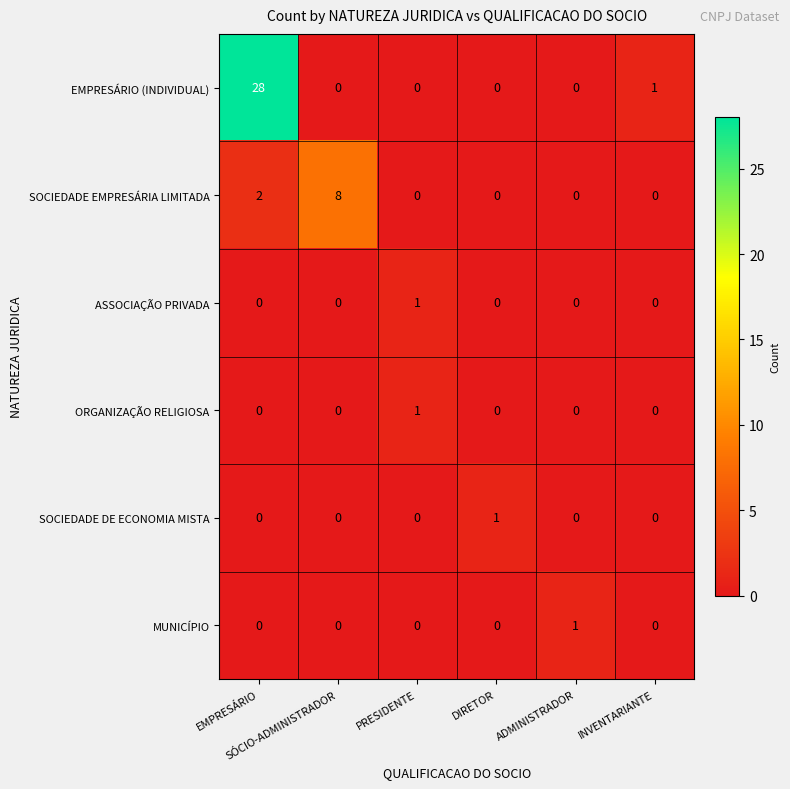

At how many categories does at least one series exceed 14?

1